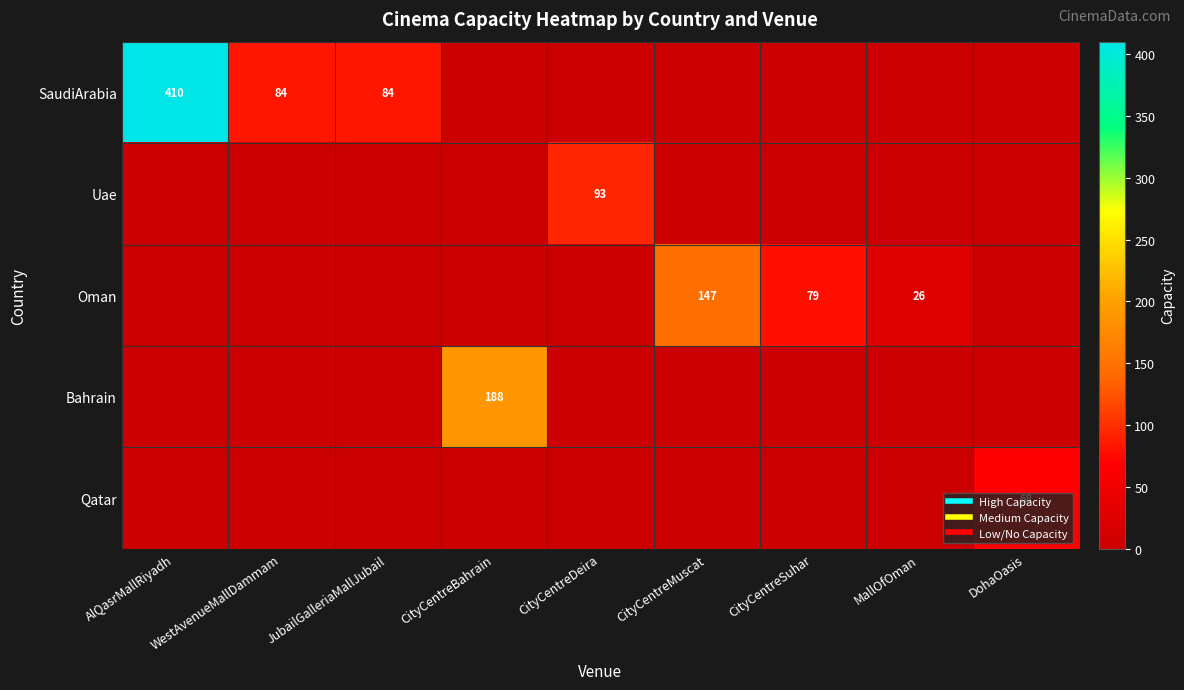

True or false: SaudiArabia has a value of -235 at CityCentreDeira.

False